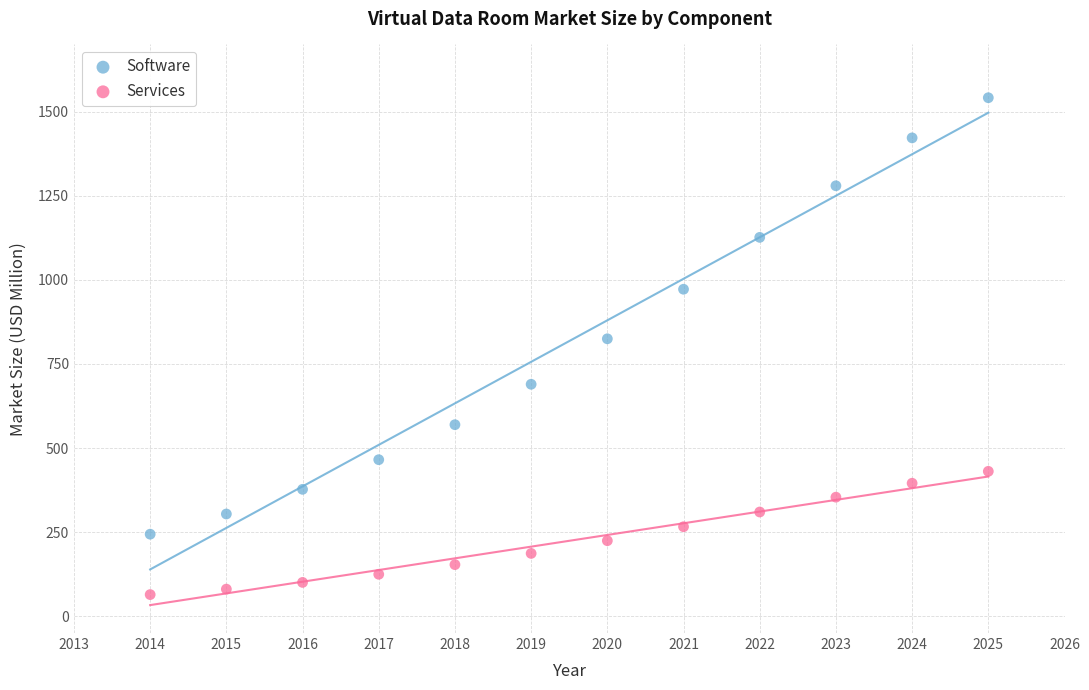

Which series reaches the minimum Y coordinate?

Services